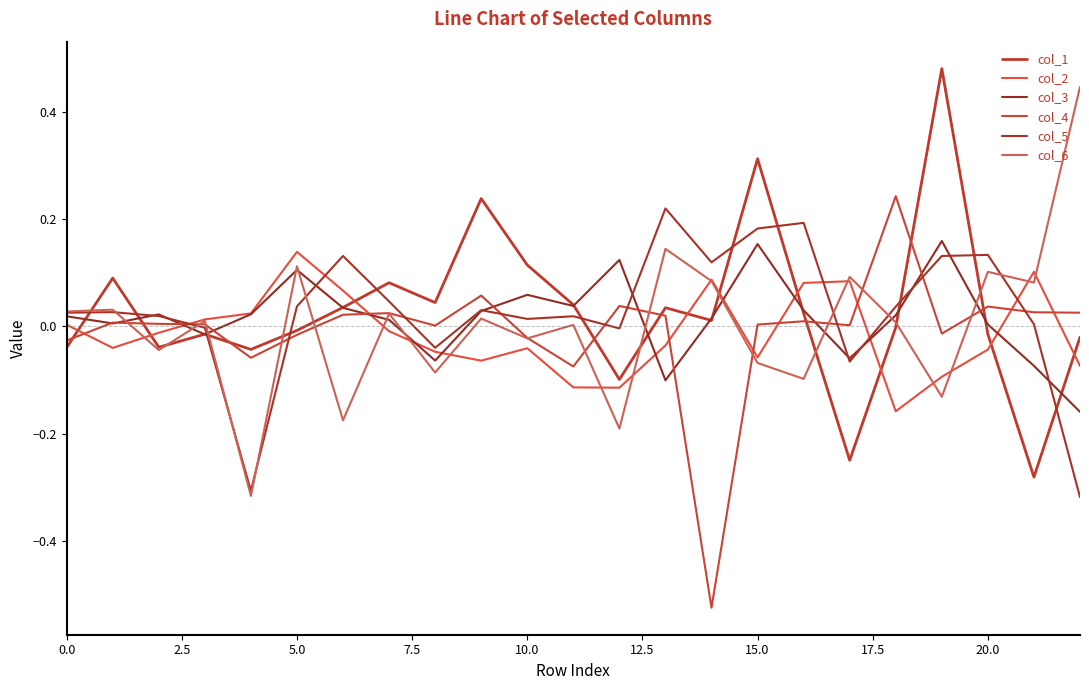

What is the sum of all col_2 values?

-0.3